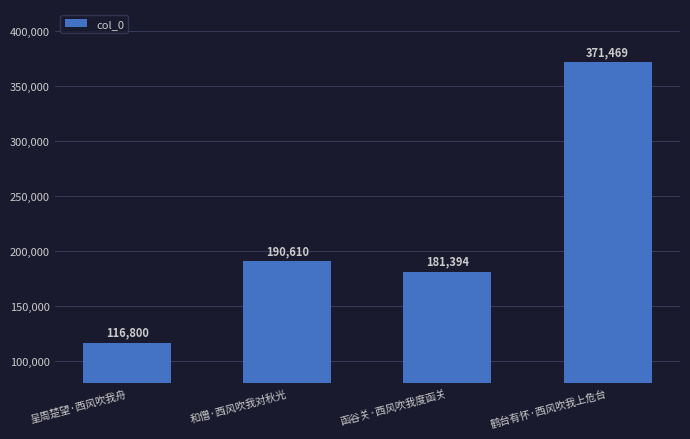

What is the value of the 2nd bar from the left?

190610